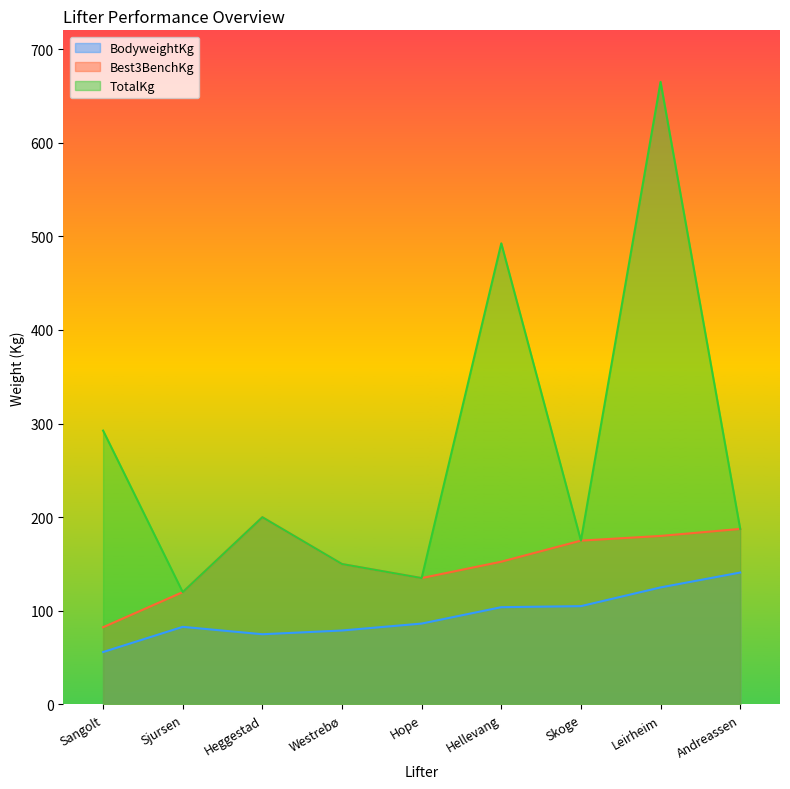

Where is Best3BenchKg nearest to the value 141?

Hope